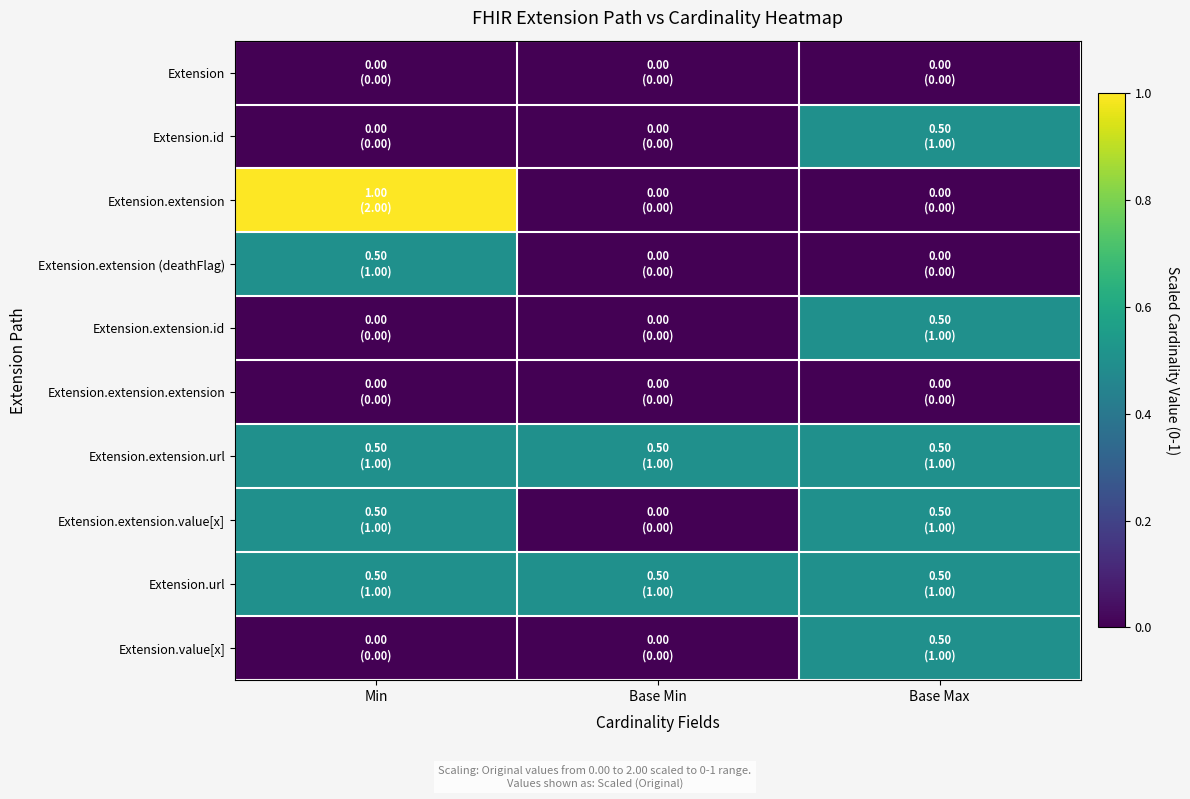

What is the difference between the highest and lowest values at Base Min?

0.5